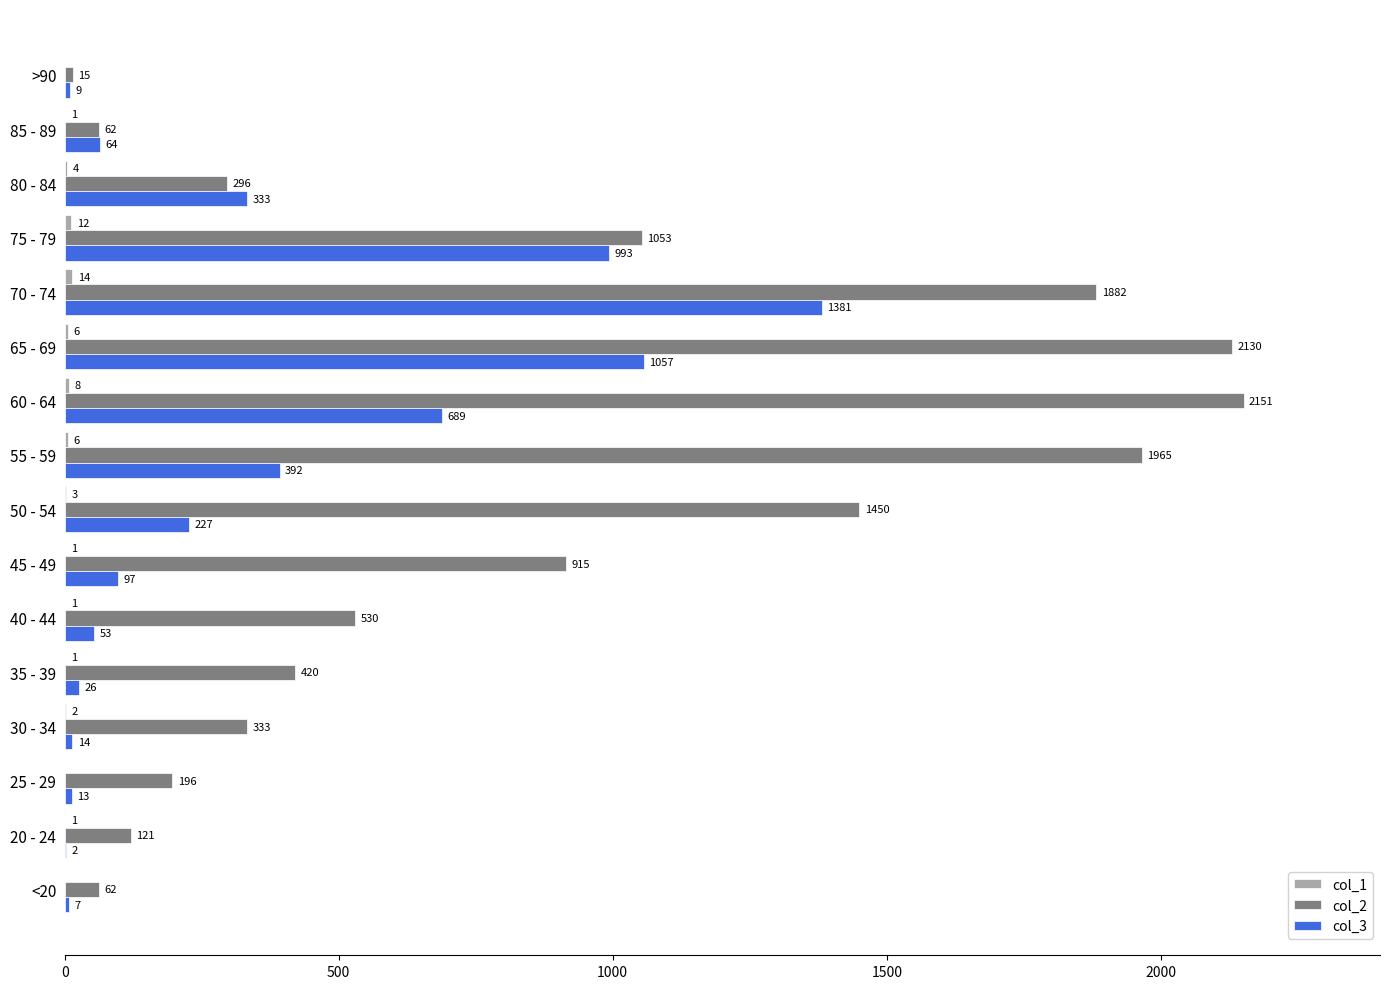

Which series has the largest total across all categories?

col_2